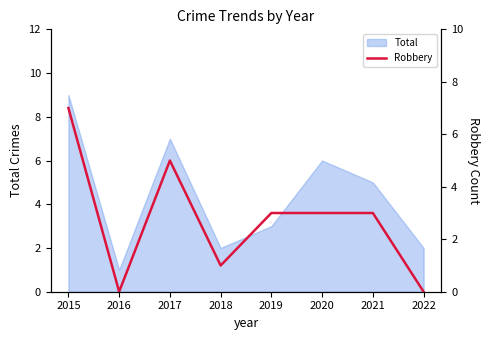

What is the maximum value for Total?

9